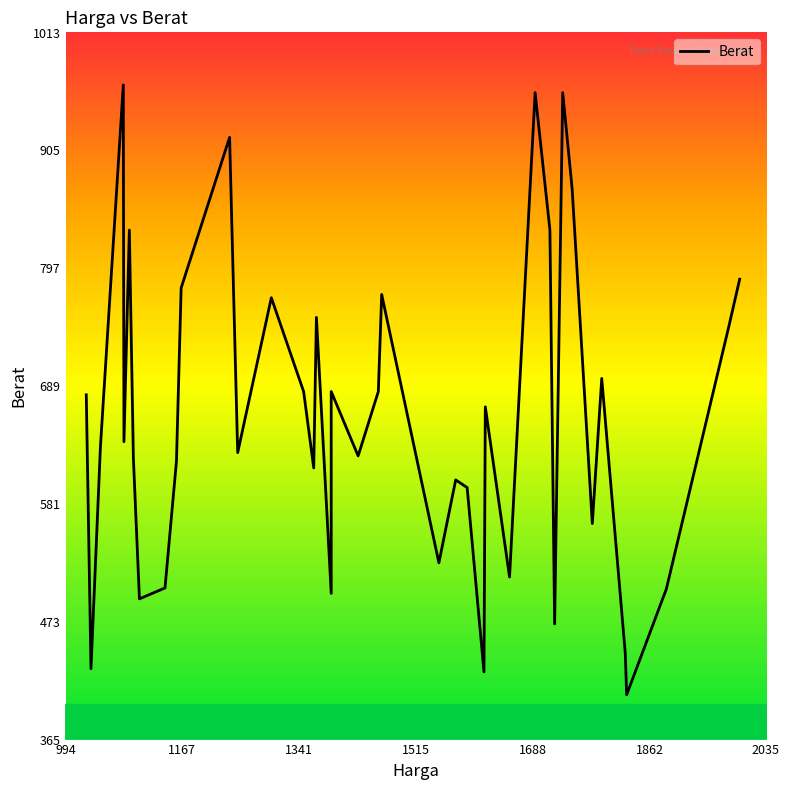

How many lines are shown in the chart?

1